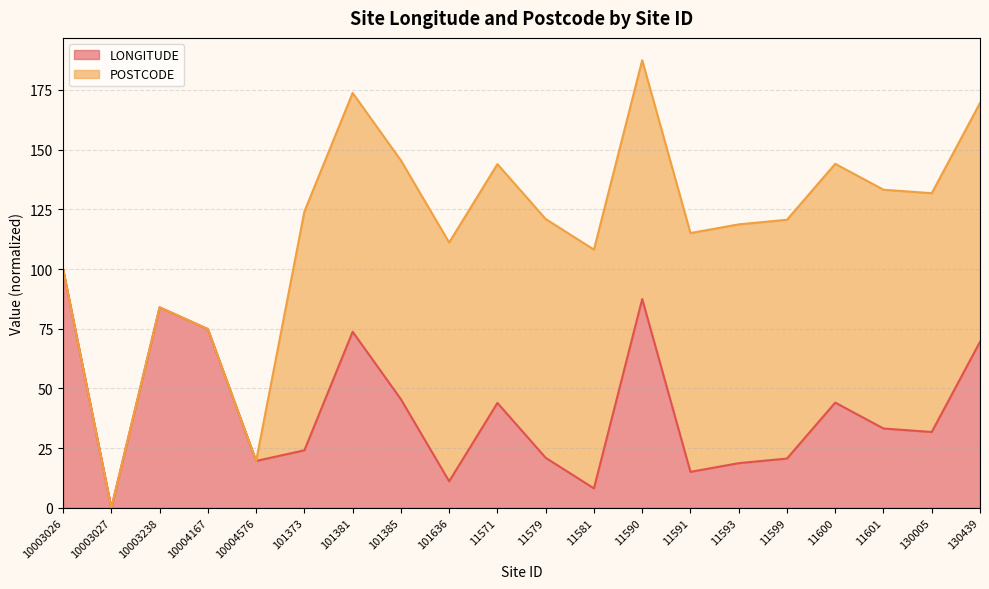

Is it true that the value at 130005 is 14.4?

False